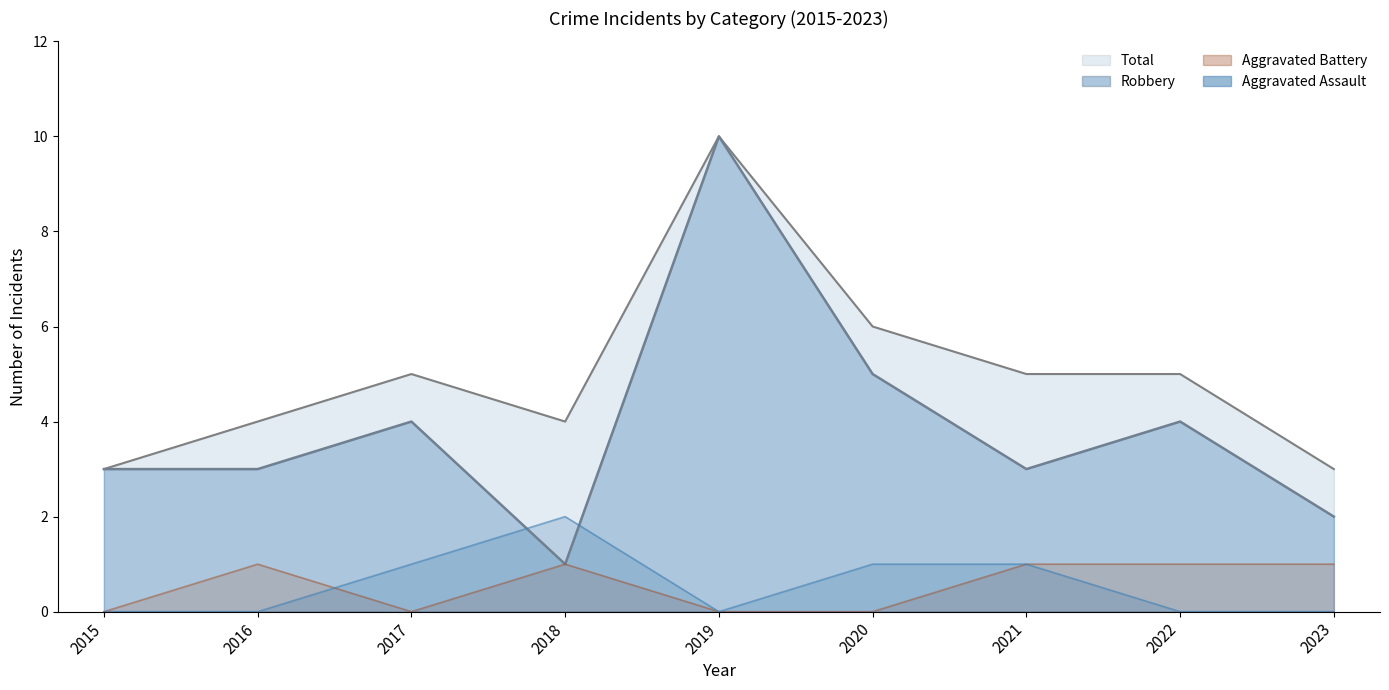

What is the minimum value for Total?

3